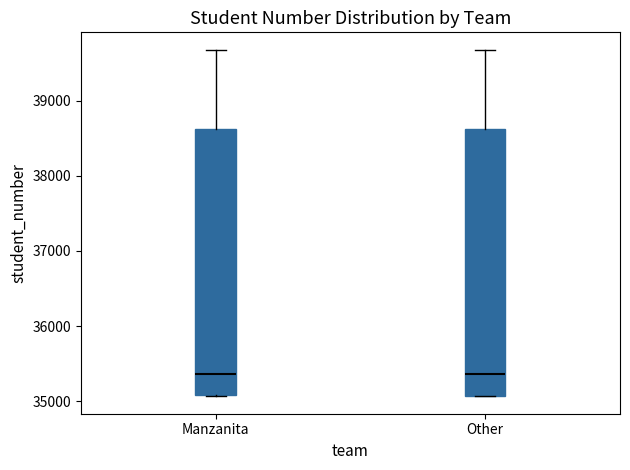

Reading left to right, read every box against the y-axis: the position of its median line, the range the box covers, and the ends of its whiskers. The values are not printed on the chart, so give them approximately, as read against the axis.

Manzanita: median 35400, box 35100 to 38600, whiskers 35100 to 39700
Other: median 35400, box 35100 to 38600, whiskers 35100 to 39700